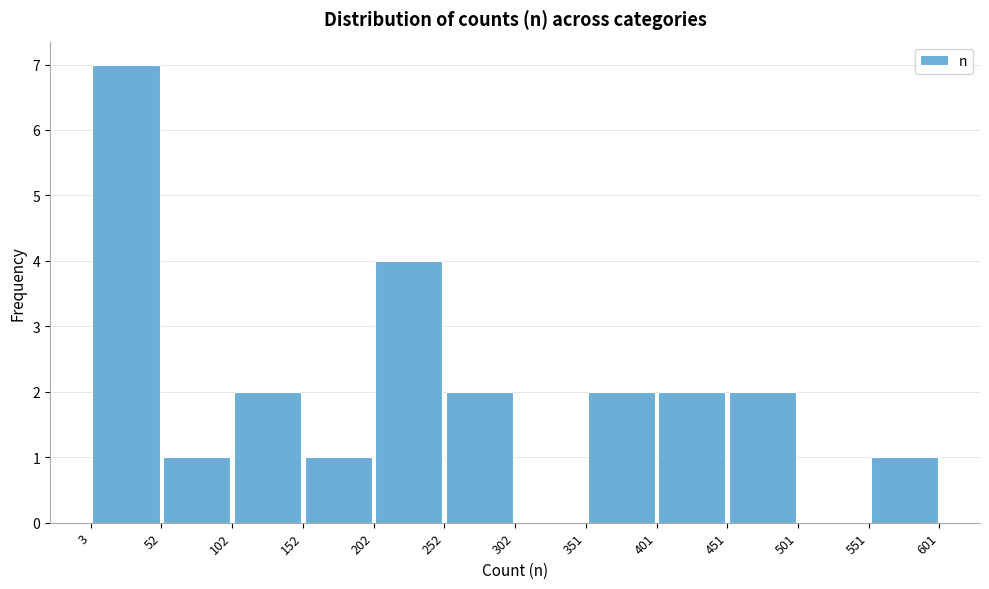

Which range on the x-axis has the tallest bar?

3 to 52